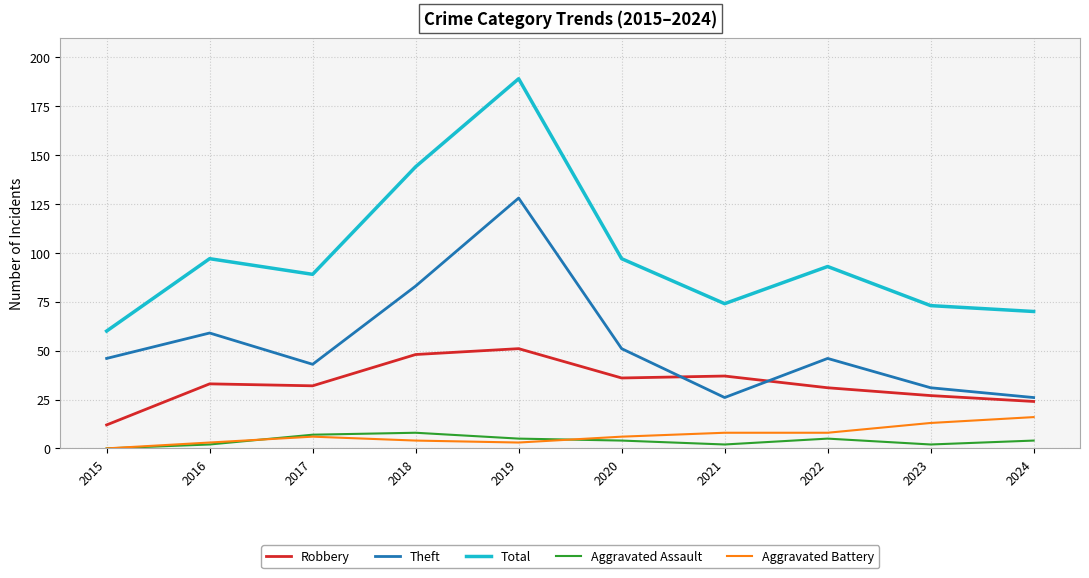

Reading left to right, extract all data points from this chart.

Robbery: 2015=12	2016=33	2017=32	2018=48	2019=51	2020=36	2021=37	2022=31	2023=27	2024=24
Theft: 2015=46	2016=59	2017=43	2018=83	2019=128	2020=51	2021=26	2022=46	2023=31	2024=26
Total: 2015=60	2016=97	2017=89	2018=144	2019=189	2020=97	2021=74	2022=93	2023=73	2024=70
Aggravated Assault: 2015=0	2016=2	2017=7	2018=8	2019=5	2020=4	2021=2	2022=5	2023=2	2024=4
Aggravated Battery: 2015=0	2016=3	2017=6	2018=4	2019=3	2020=6	2021=8	2022=8	2023=13	2024=16